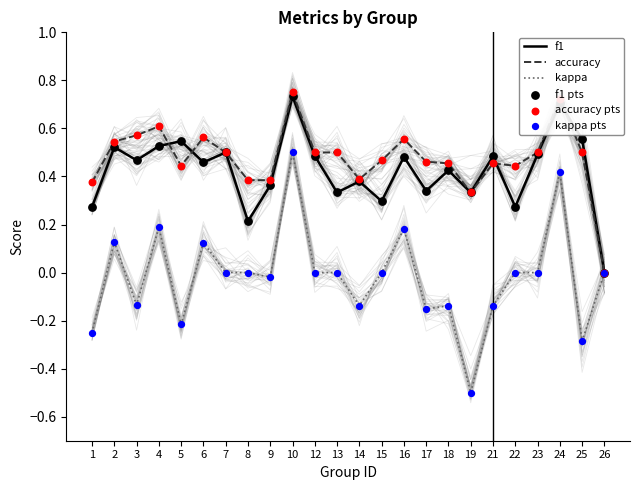

What are all the series names shown in the legend?

f1, accuracy, kappa, f1 pts, accuracy pts, kappa pts